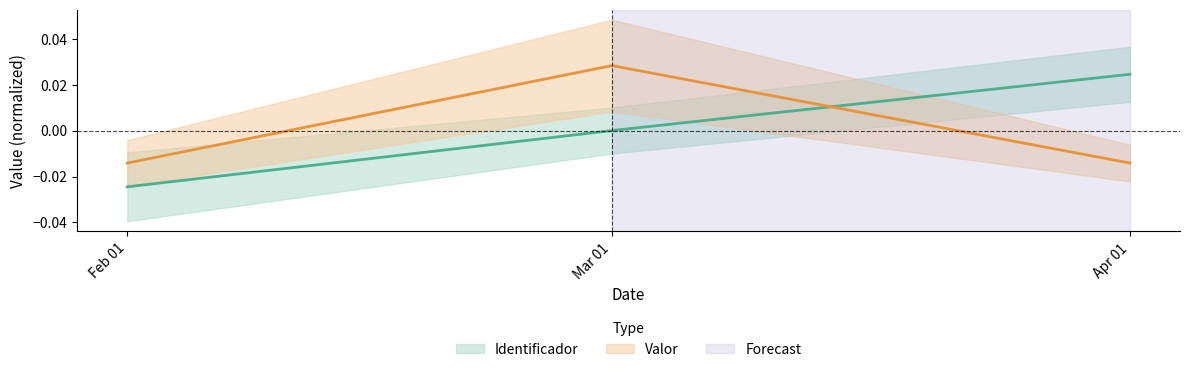

True or false: Valor has a value of 0.0 at Mar 01.

True